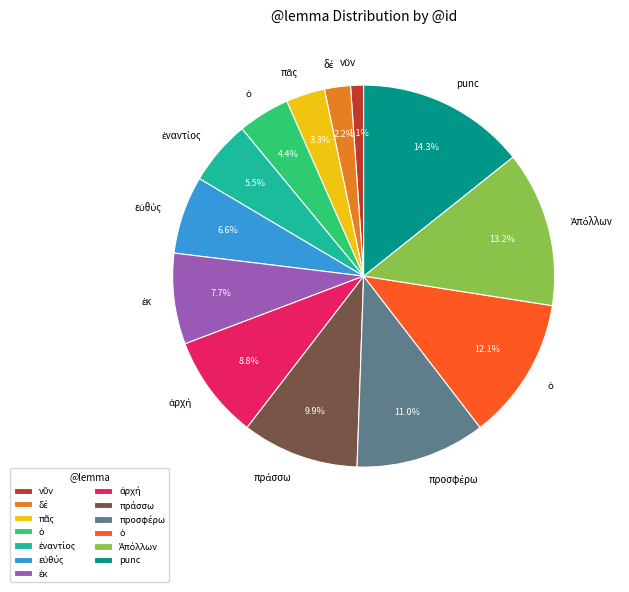

Count the number of slices in the pie.

13